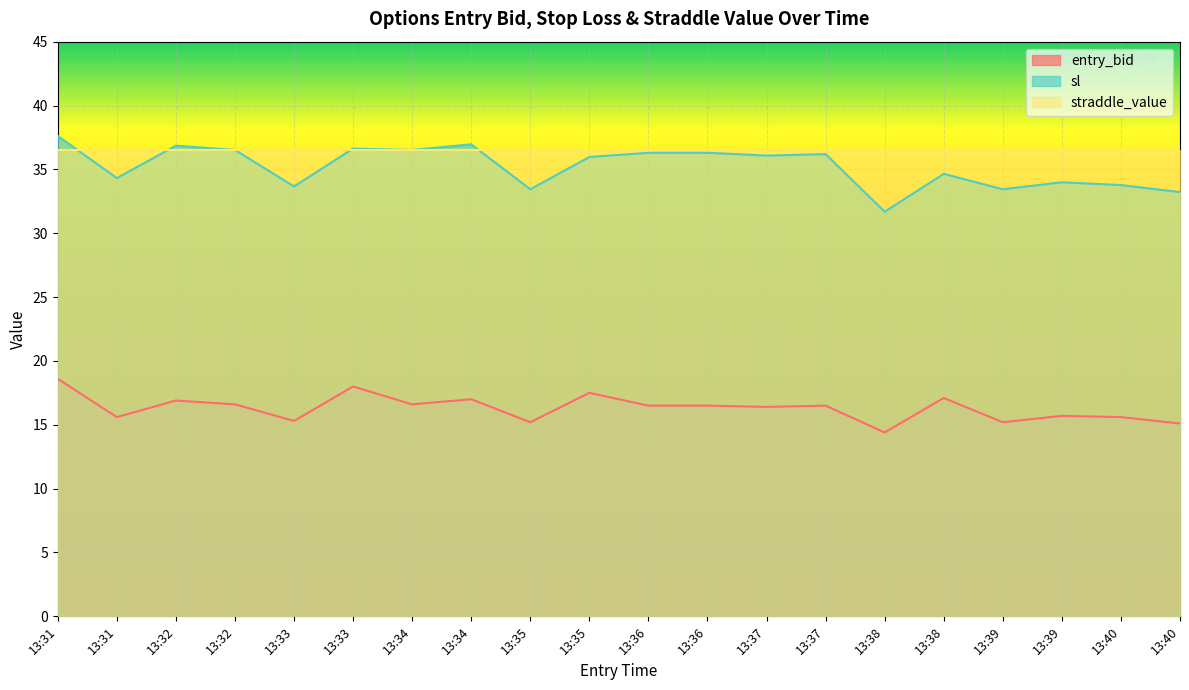

True or false: sl has a value of 21.4 at 13:37.

False